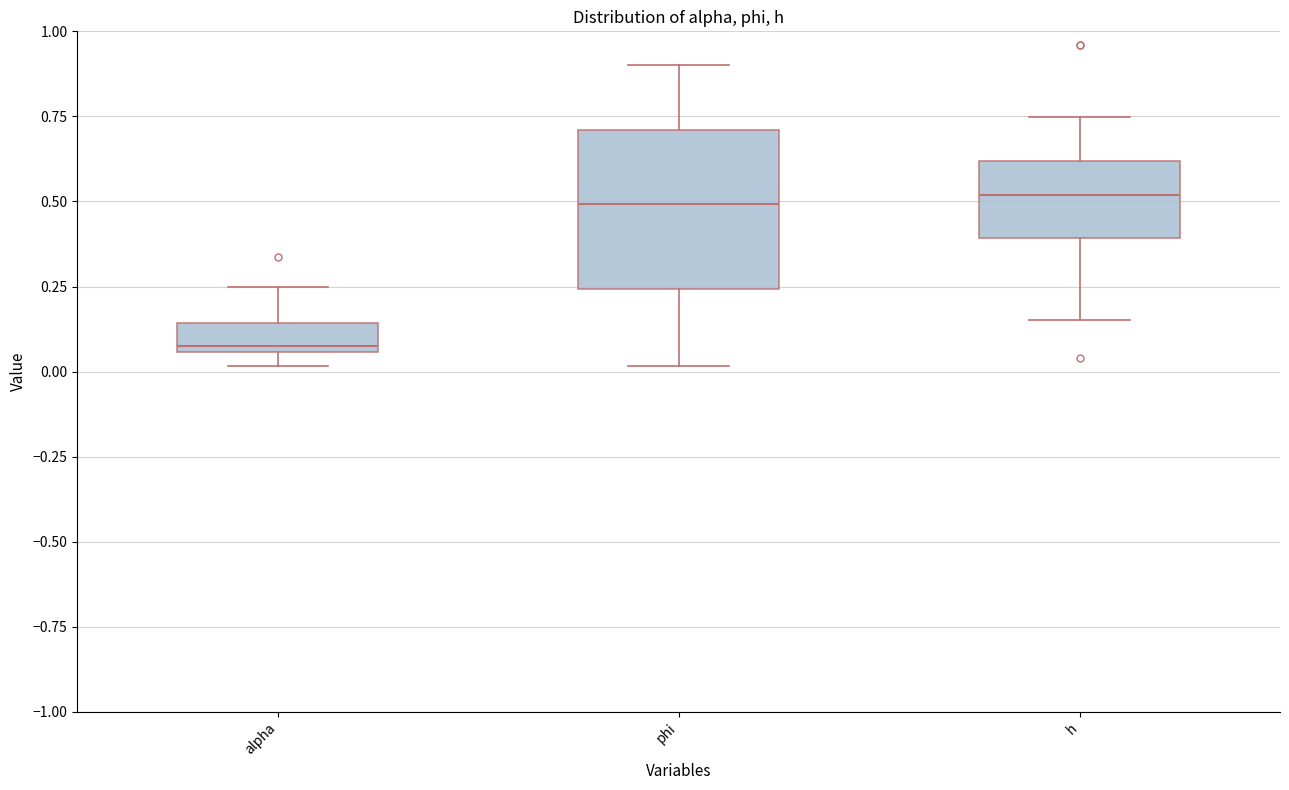

Where is the lower edge of the box for alpha on the y-axis? The values are not printed on the chart, so give them approximately, as read against the axis.

0.05